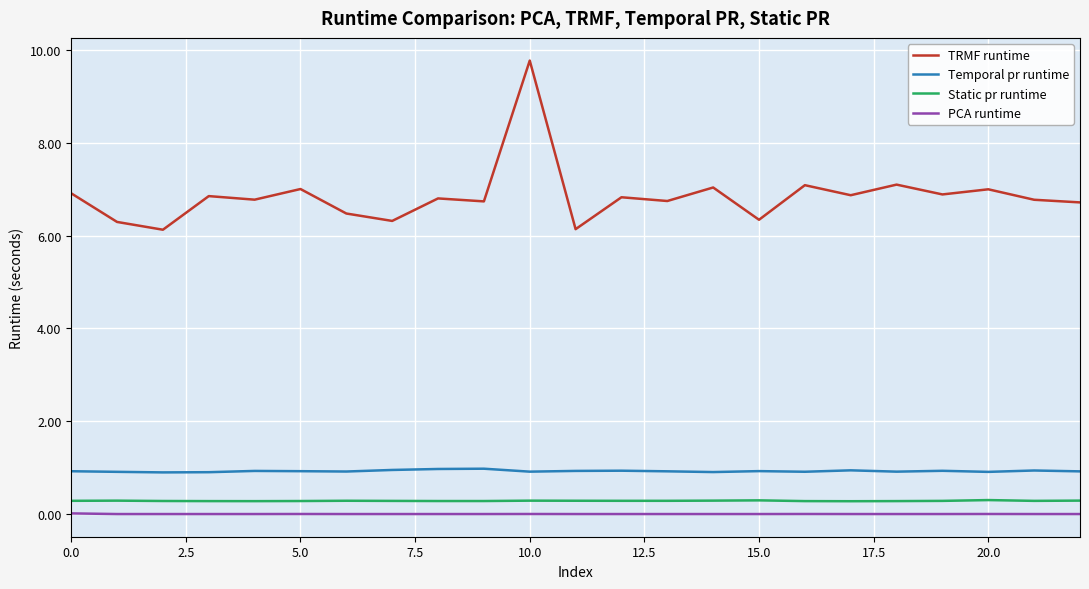

Which series has the widest spread of values?

TRMF runtime